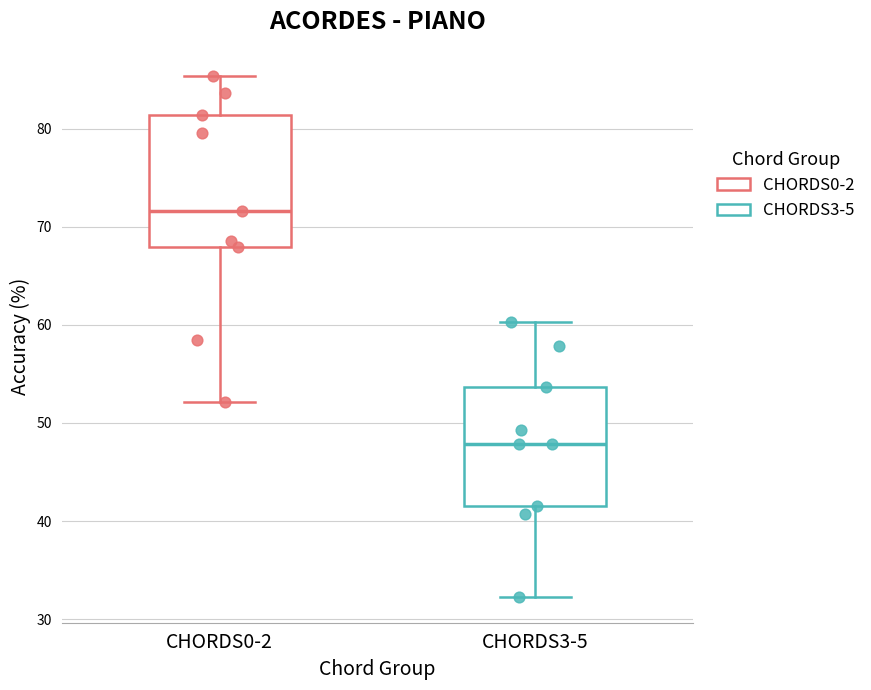

Which box is the tallest, from its lower edge to its upper edge?

CHORDS0-2